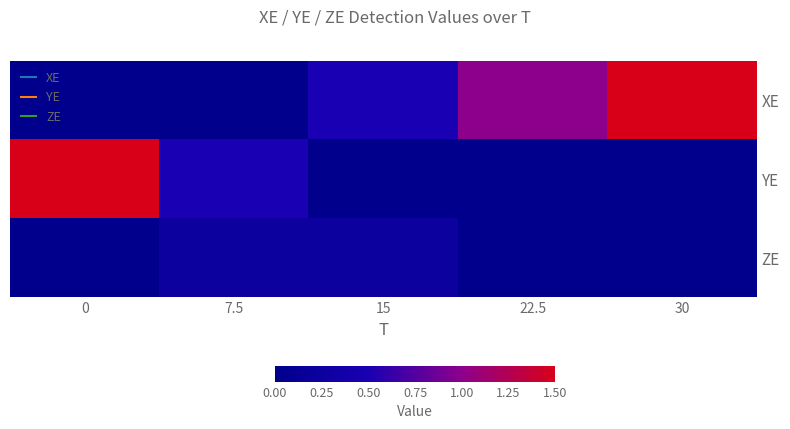

Reading left to right, list all the values displayed in this chart.

XE: 0=0.0	7.5=0.0	15=0.5	22.5=1.0	30=1.5
YE: 0=1.5	7.5=0.5	15=0.0	22.5=0.0	30=0.0
ZE: 0=0.0	7.5=0.2	15=0.2	22.5=0.0	30=0.0